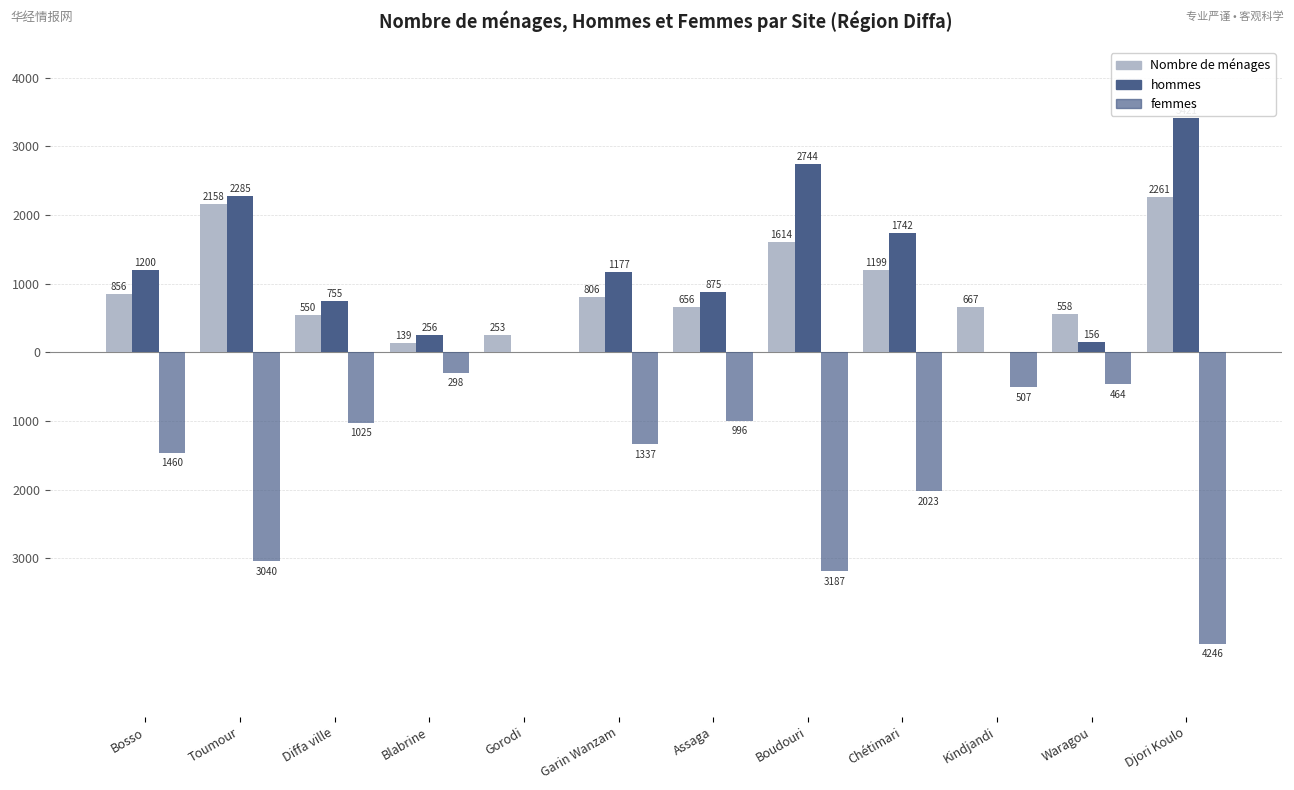

What is the label of the 9th bar from the left?

Chétimari